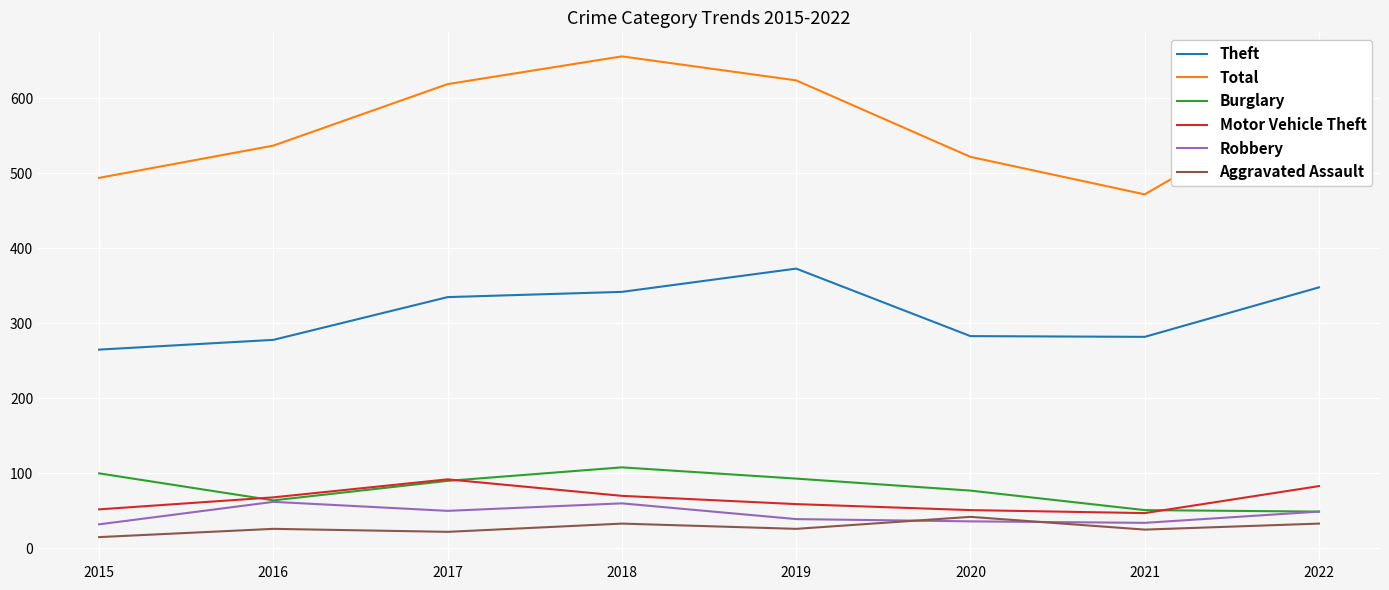

What is the difference between the Burglary values at 2022 and 2015?

51